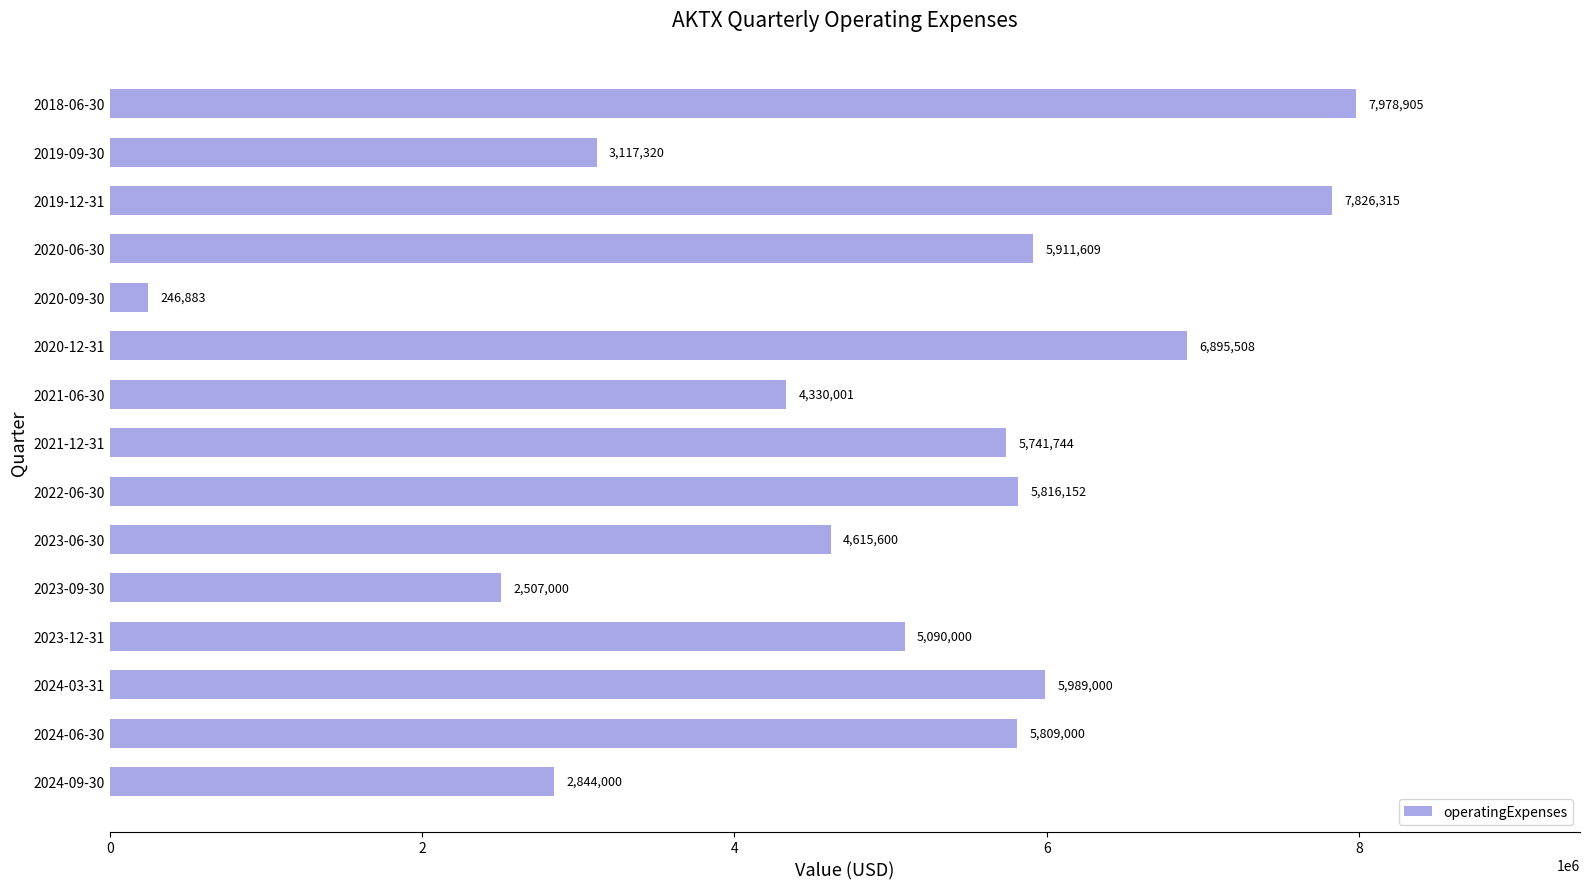

What is the sum of the values at 2019-09-30 and 2023-12-31?

8207320